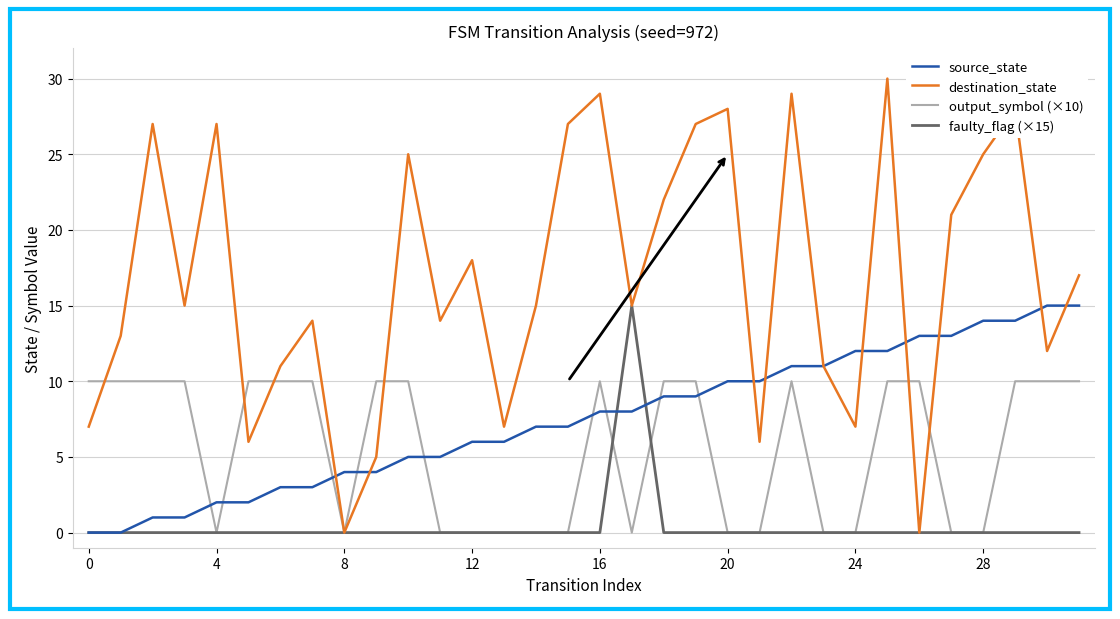

Which series has the largest total across all categories?

destination_state